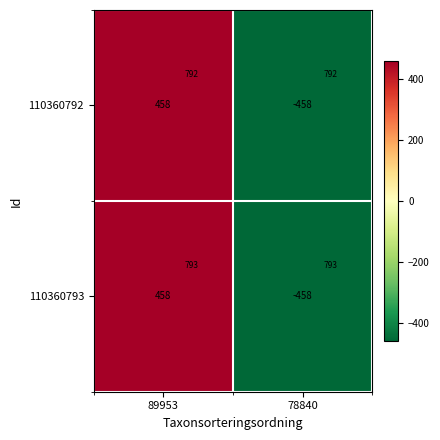

How many values in 110360793 are above zero?

1